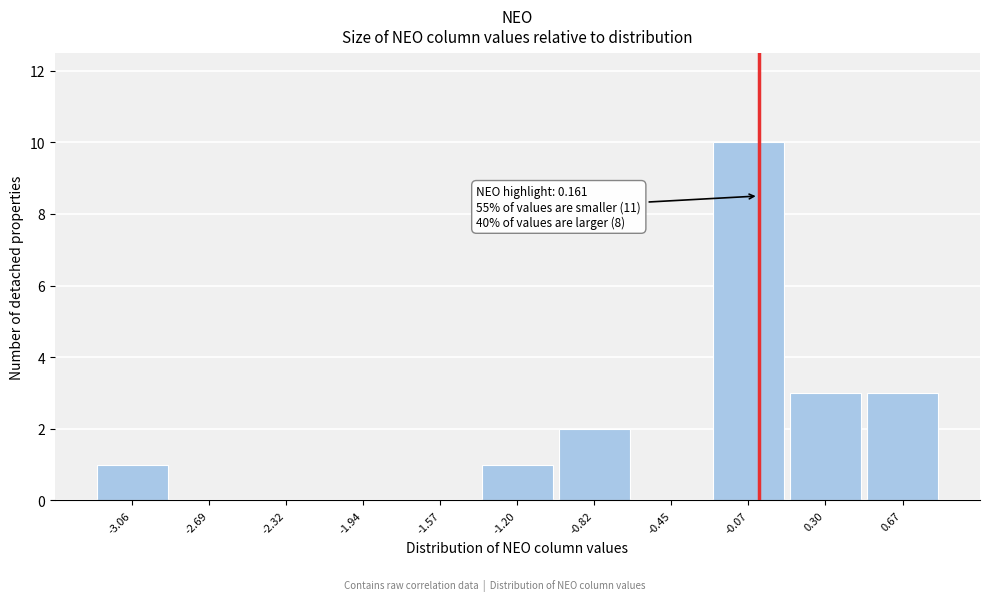

Reading left to right, extract all data points from this chart.

-3.06=1	-2.69=0	-2.32=0	-1.94=0	-1.57=0	-1.20=1	-0.82=2	-0.45=0	-0.07=10	0.30=3	0.67=3